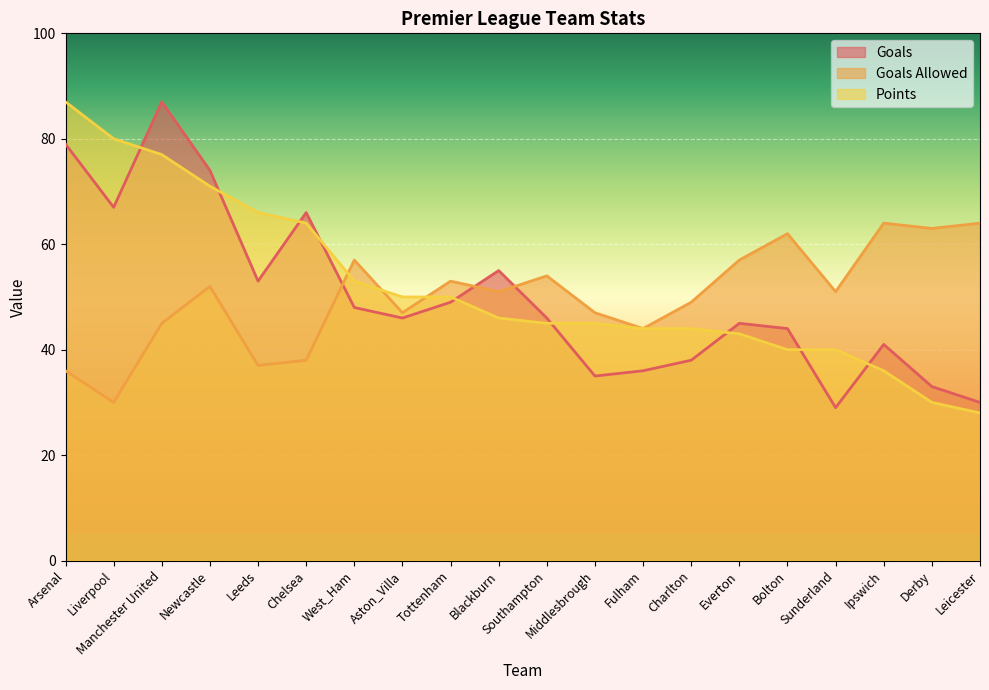

At which category is the sum across all series the highest?

Manchester United